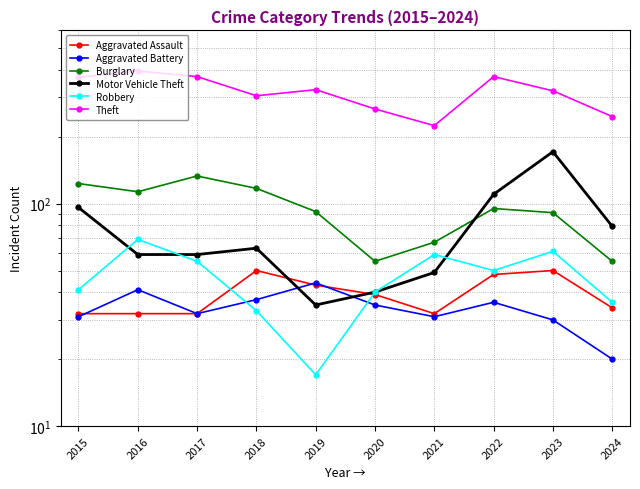

How many categories are shown in the chart?

10